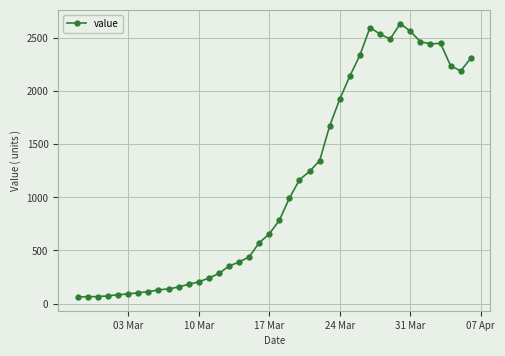

True or false: the data has more than 2 interior local peaks.

True